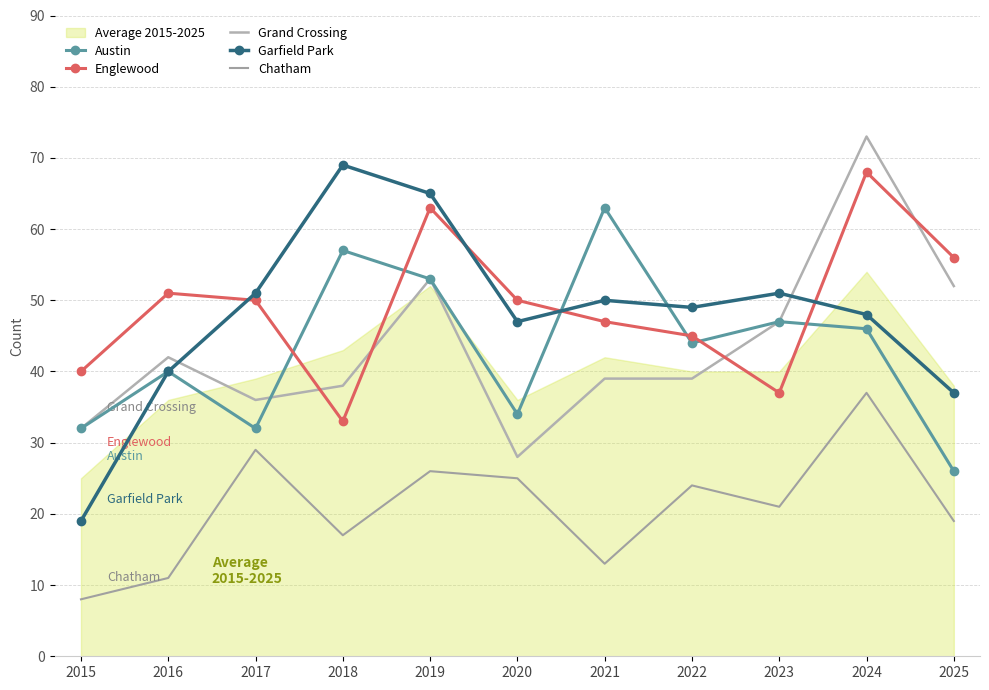

Which series has the largest total across all categories?

Englewood